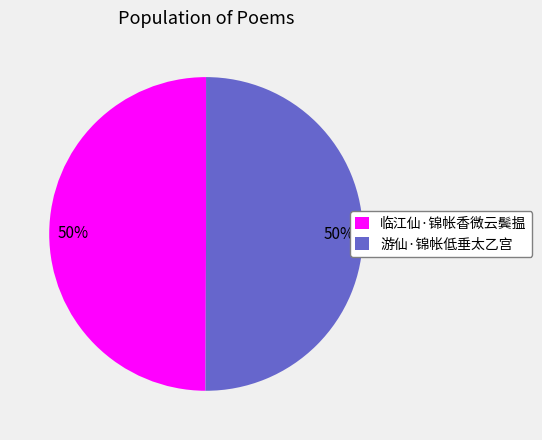

How many segments does this pie chart have?

2